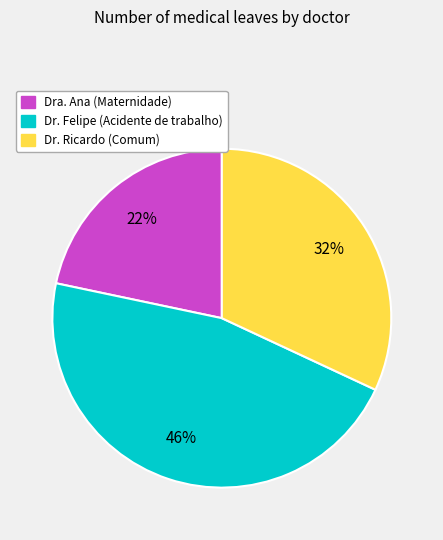

Which has a higher value, Dra. Ana or Dr. Felipe?

Dr. Felipe